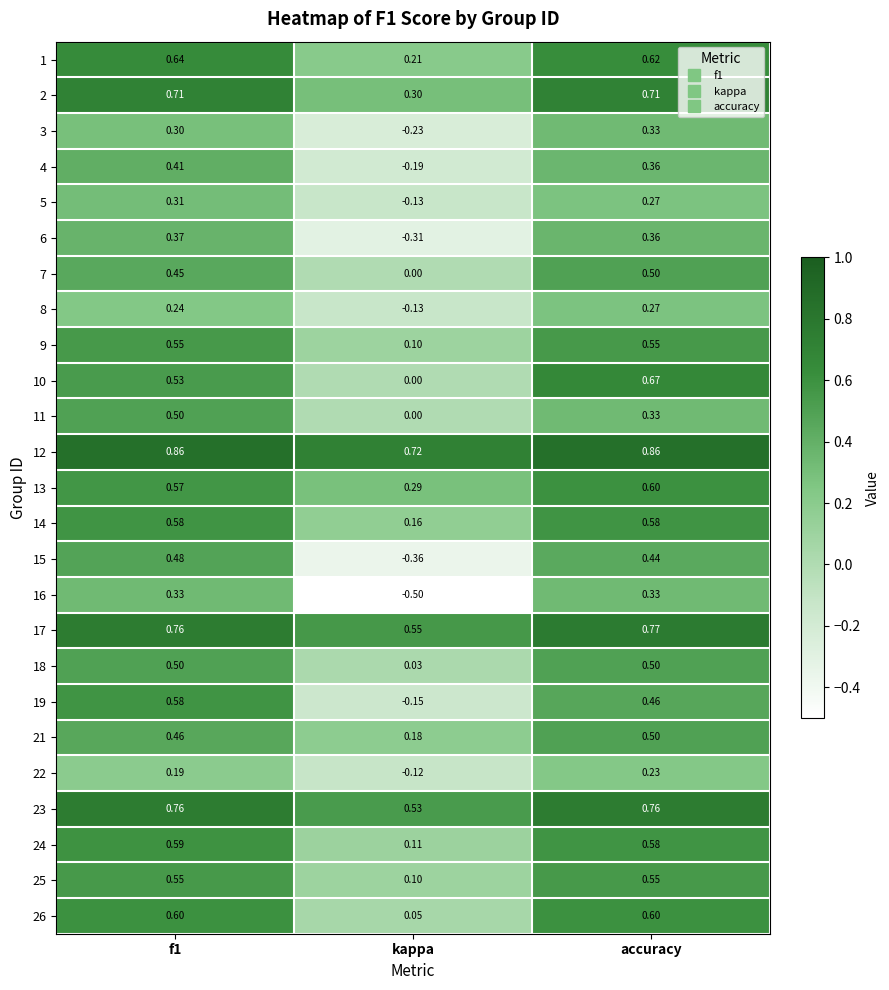

At which label does 9 reach its minimum?

kappa